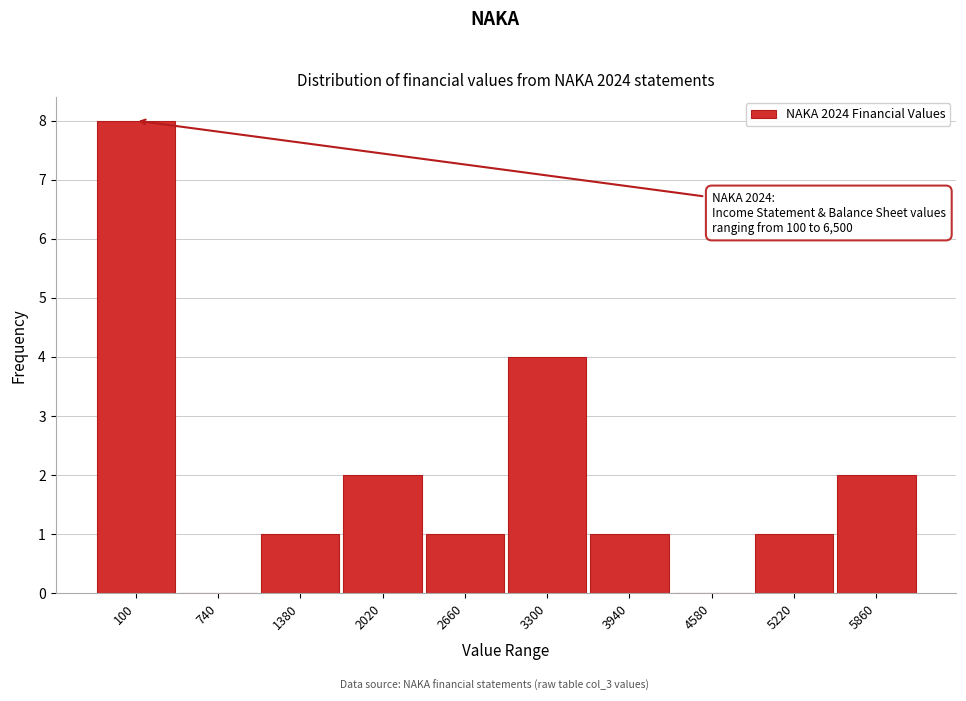

Reading left to right, transcribe all the data shown in this chart.

100=8	740=0	1380=1	2020=2	2660=1	3300=4	3940=1	4580=0	5220=1	5860=2